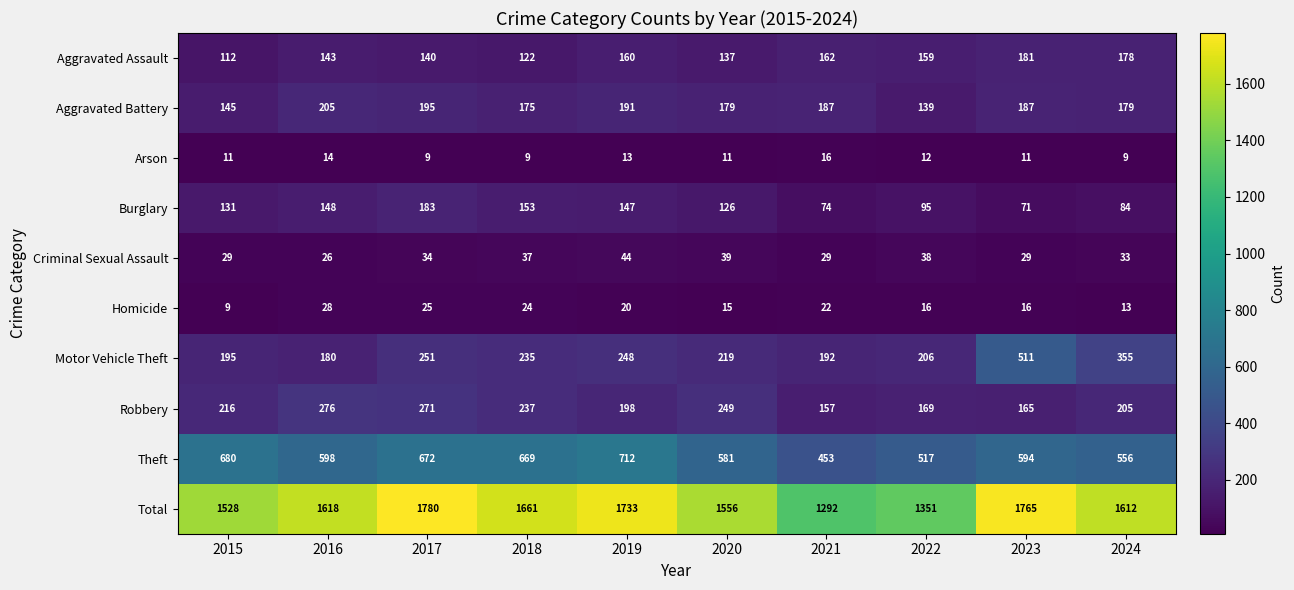

Which series has the largest total across all categories?

Total